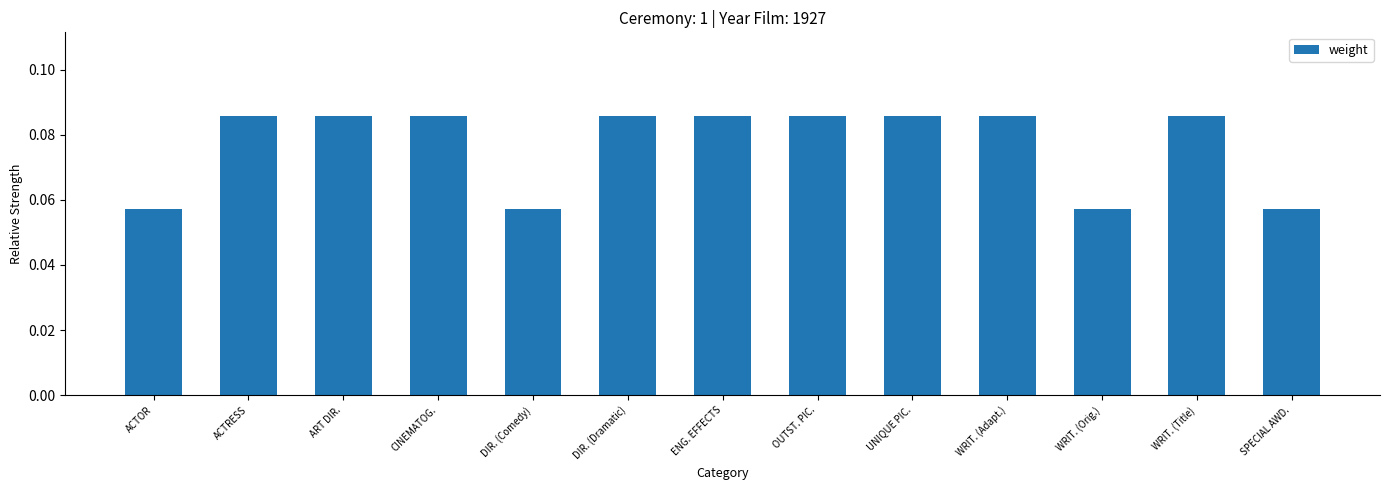

What is the label of the 7th bar from the right?

ENG. EFFECTS